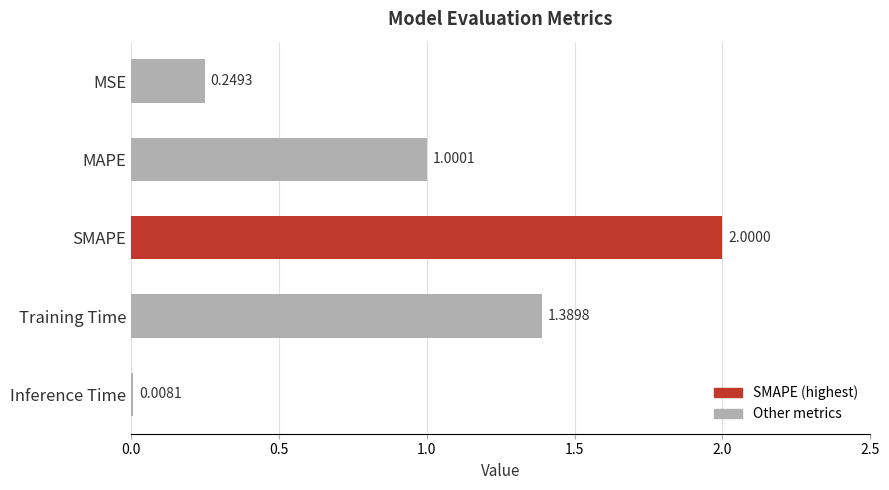

What is the sum of all values?

4.6